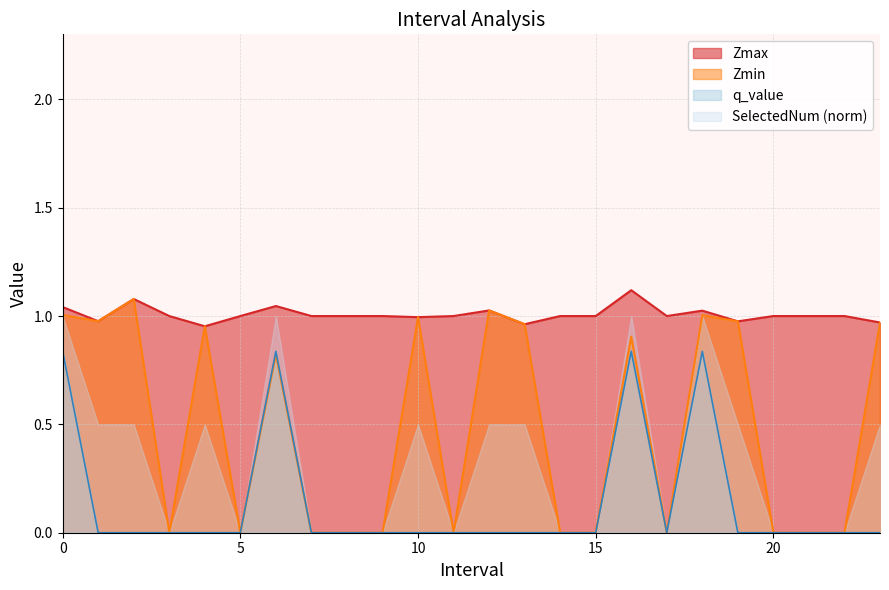

True or false: q_value has a value of 0.0 at 19.0.

True